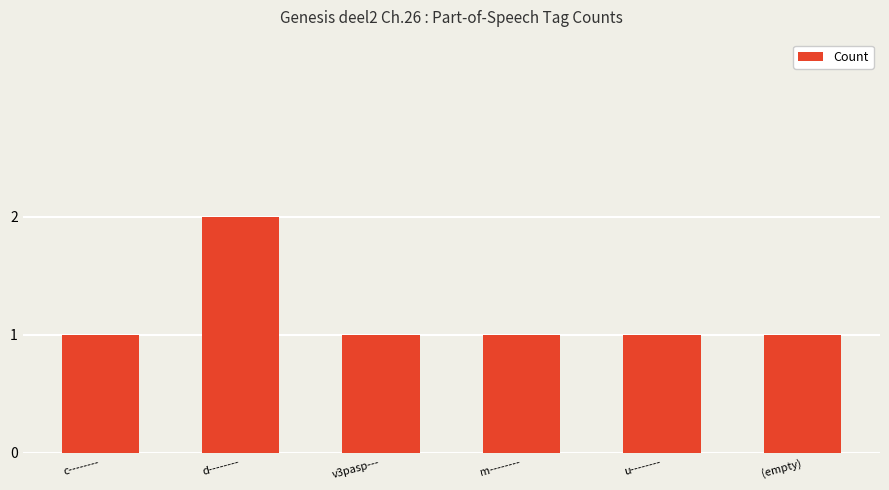

Is it true that the value at d-------- is 3?

False